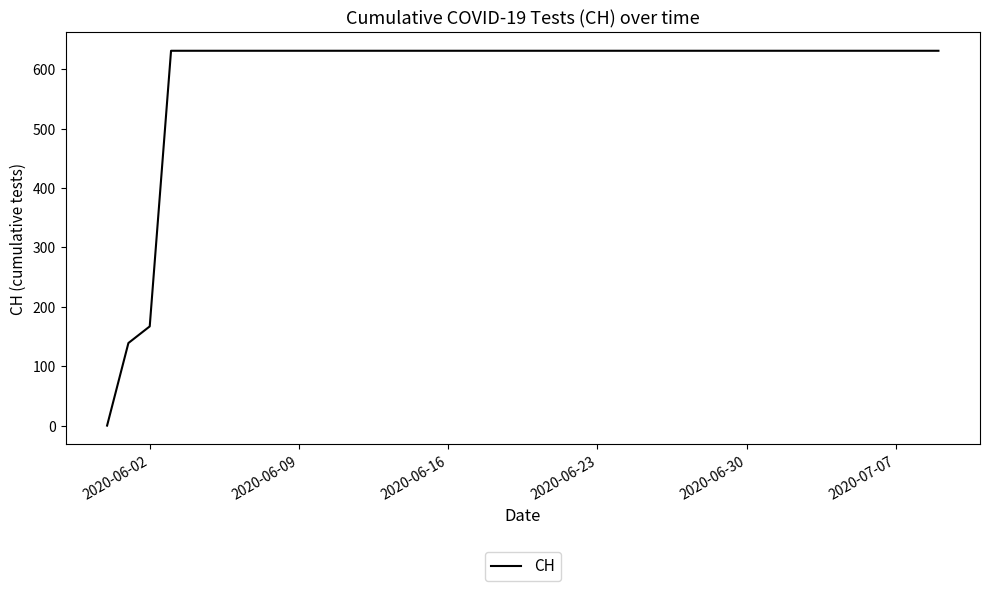

What is the difference between the maximum and minimum values?

631